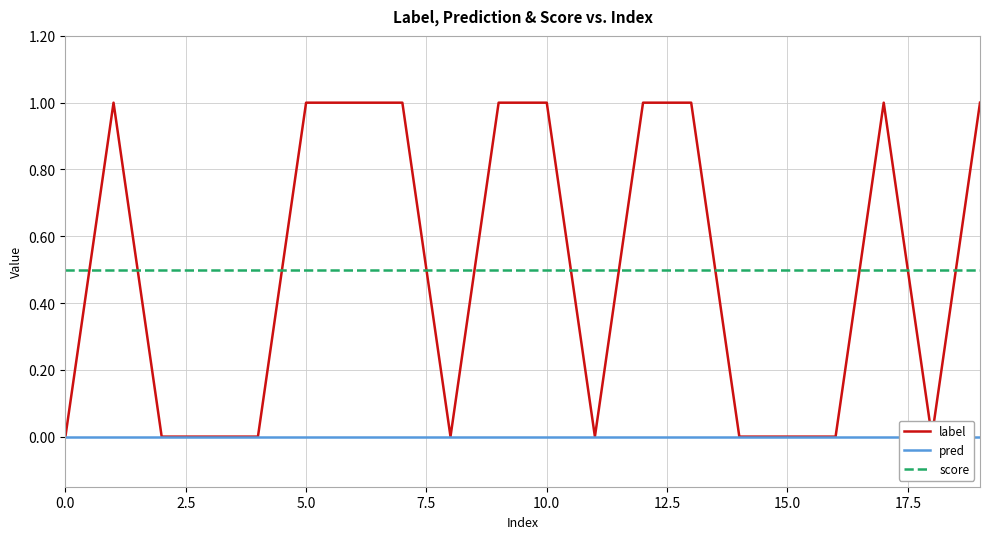

Which series has the largest range (max minus min)?

label